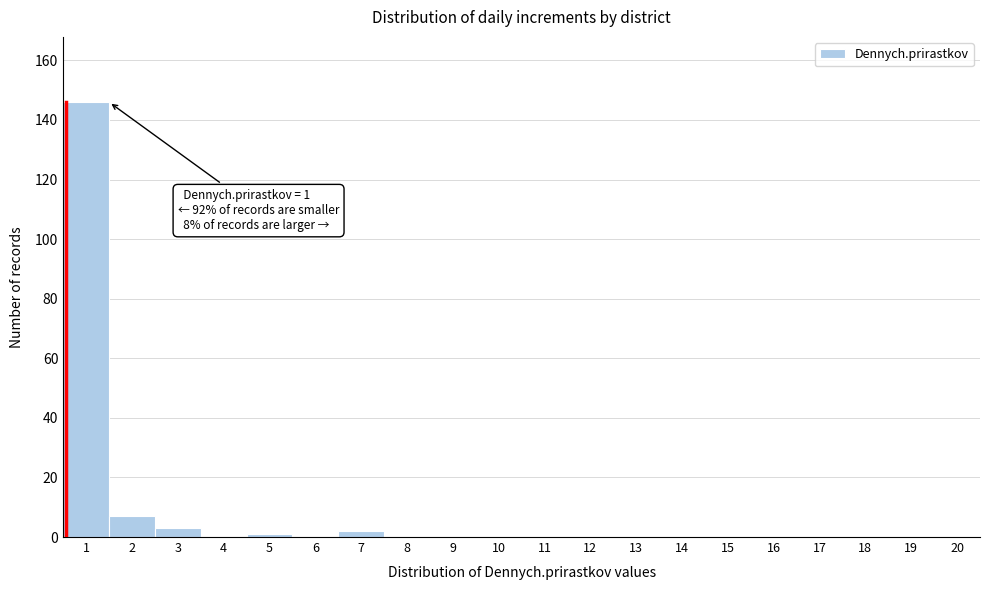

Which range on the x-axis has the tallest bar?

0.5 to 1.5